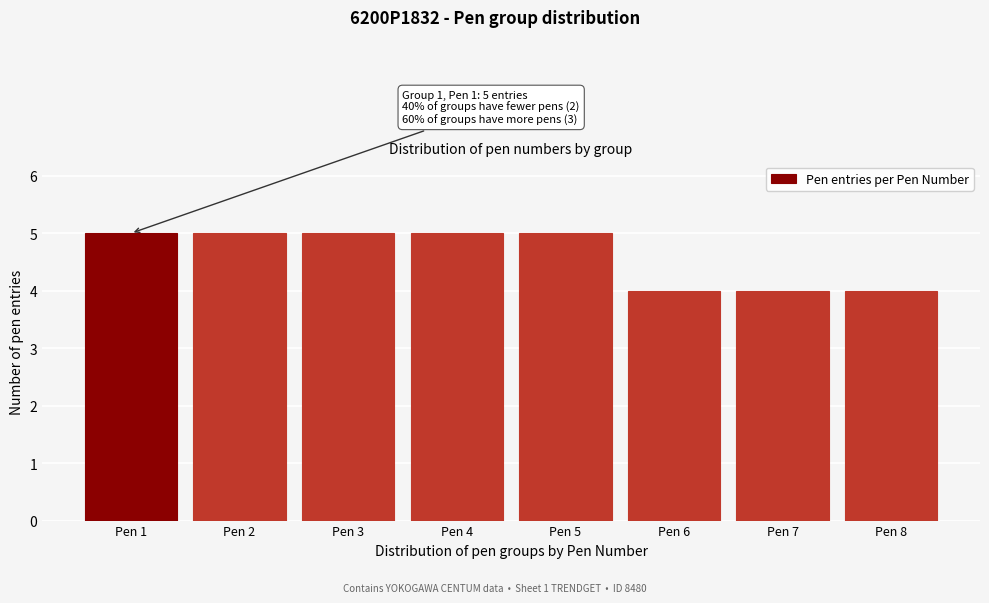

Reading left to right, list all the values displayed in this chart.

5	5	5	5	5	4	4	4